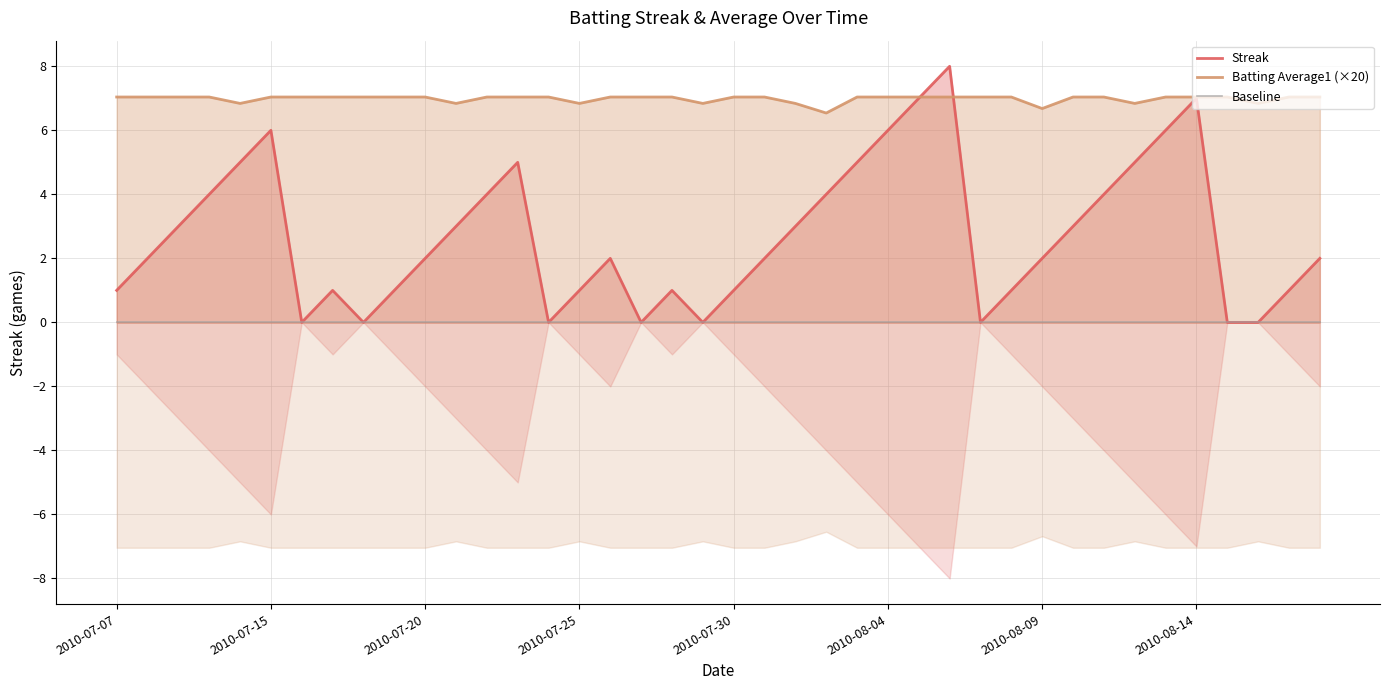

How many times do Streak and Batting Average1 (×20) cross each other?

2